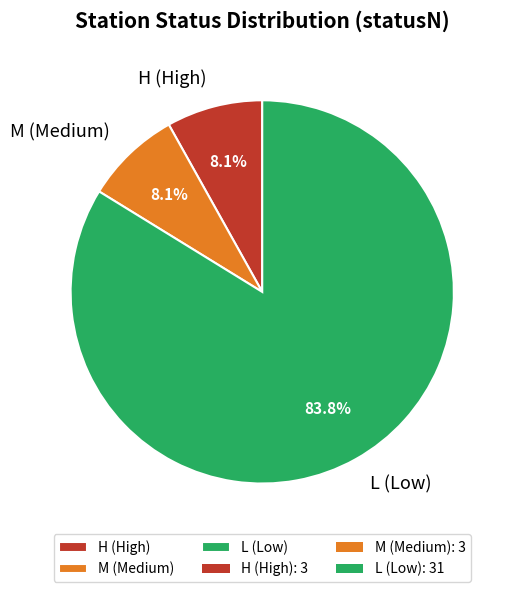

To the nearest percent, what percentage of the pie is L?

84%